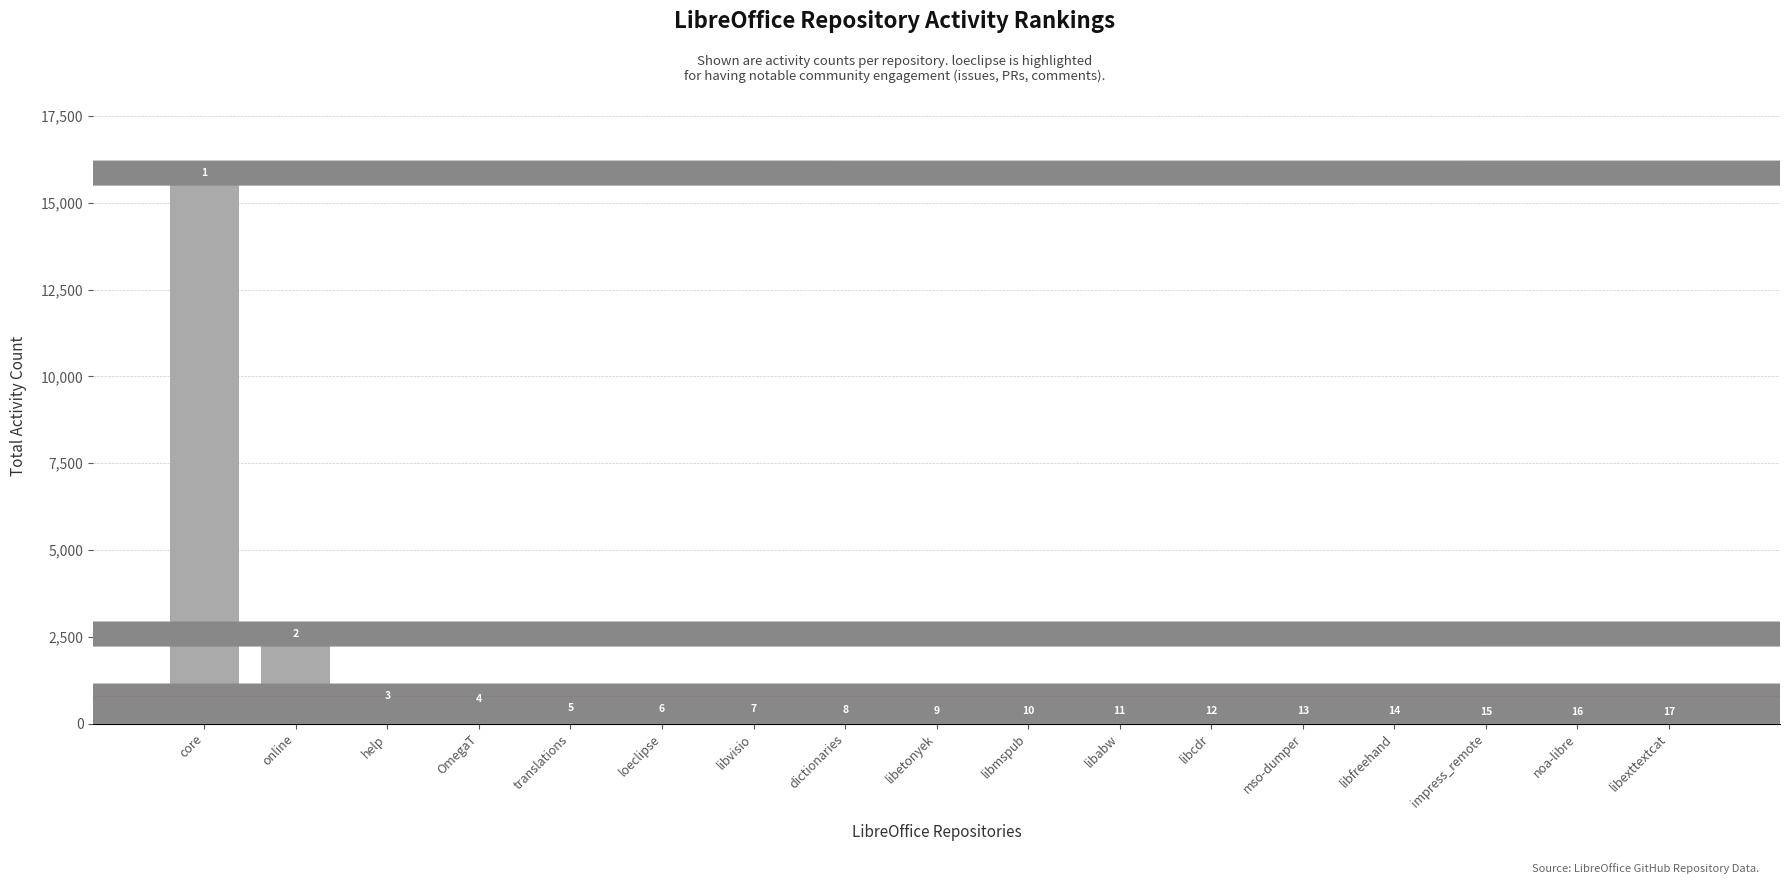

What is the difference between the maximum and minimum values?

15509